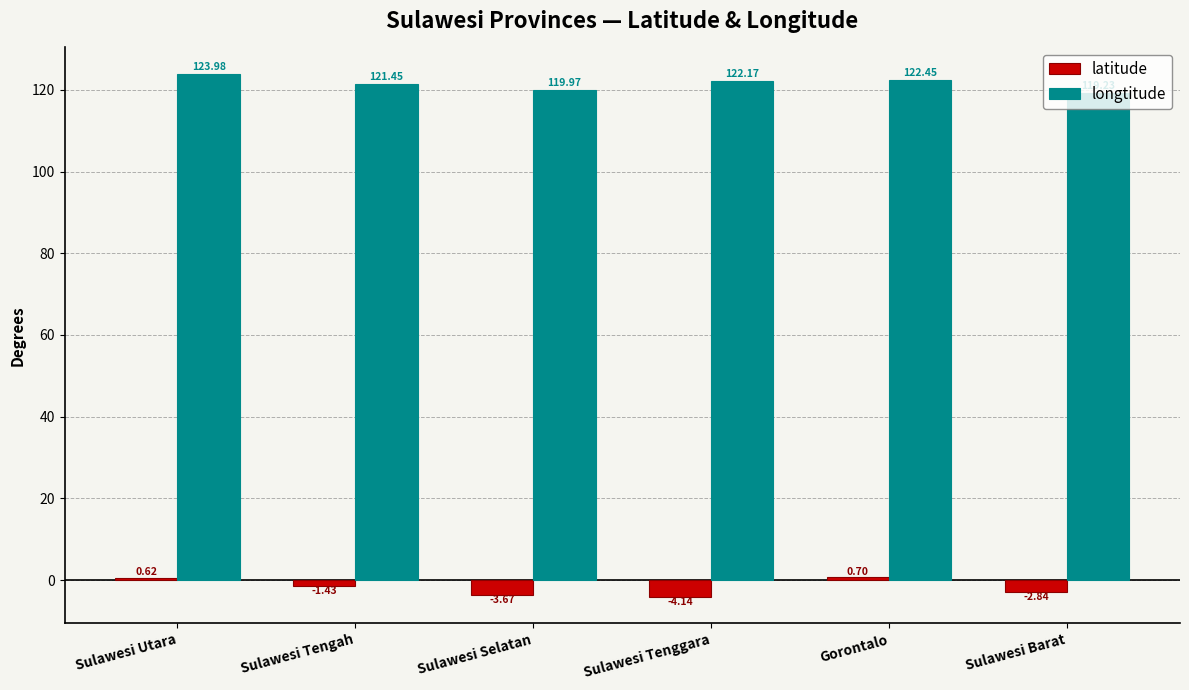

What is the maximum value shown in the chart?

124.0